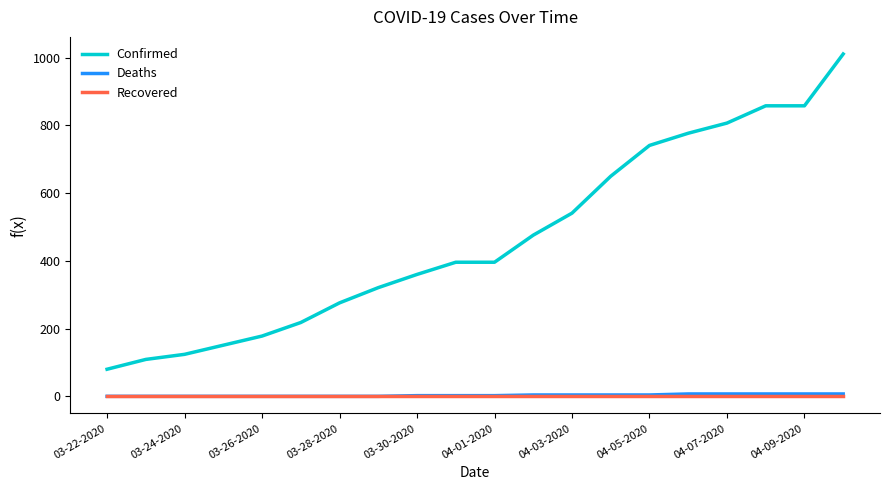

True or false: Confirmed and Recovered cross at least once.

False